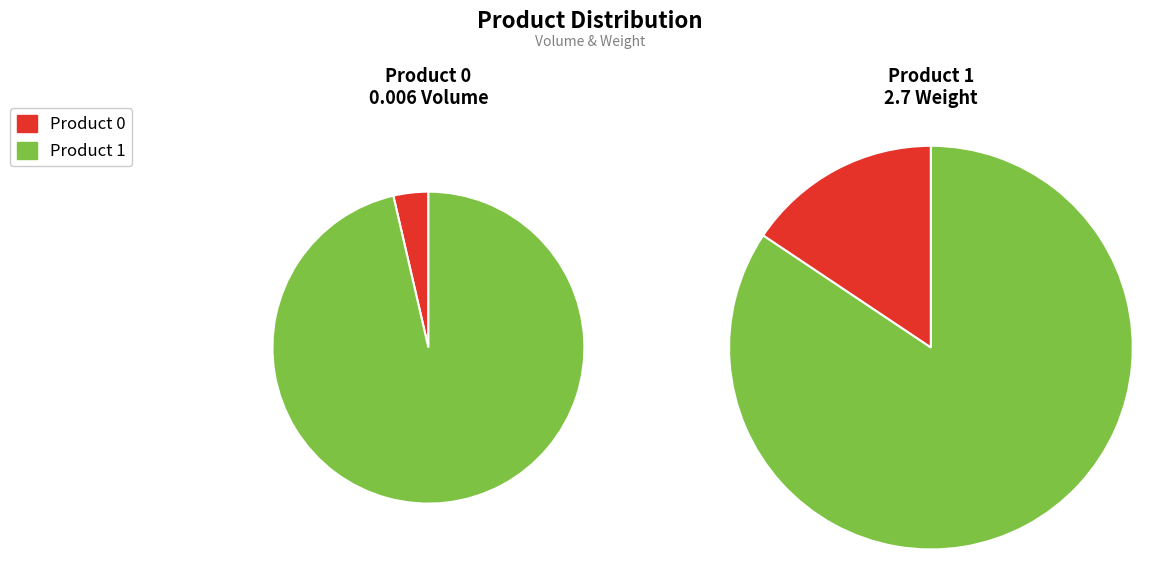

To the nearest percent, what percentage of the pie is 1?

96%